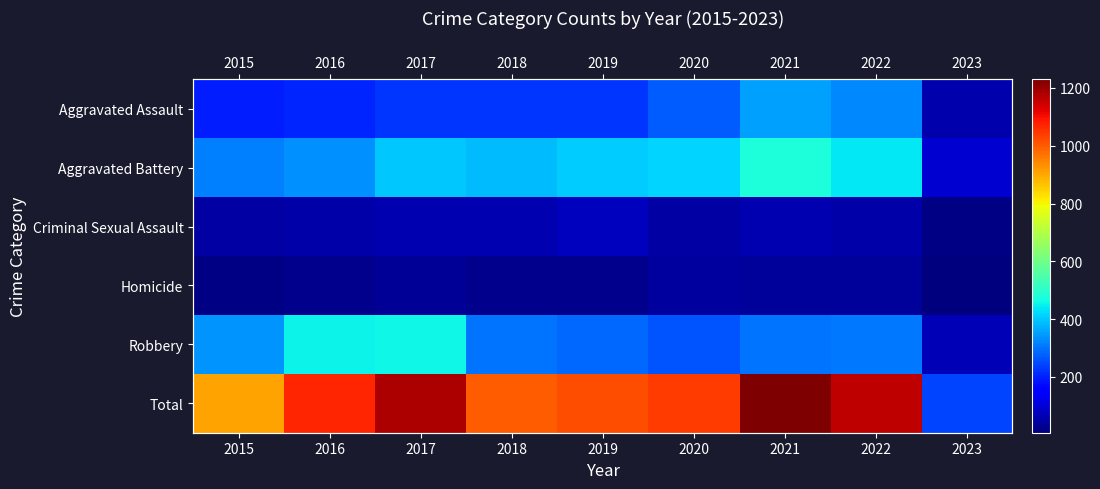

Which category has the highest value across all series?

2021